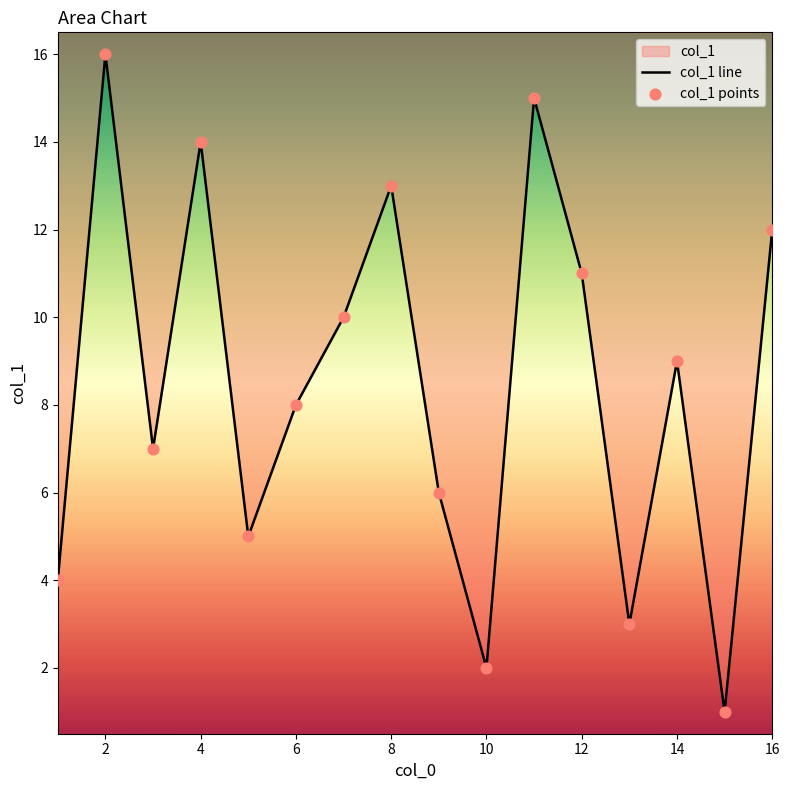

Which series has the widest spread of Y values?

col_1 line